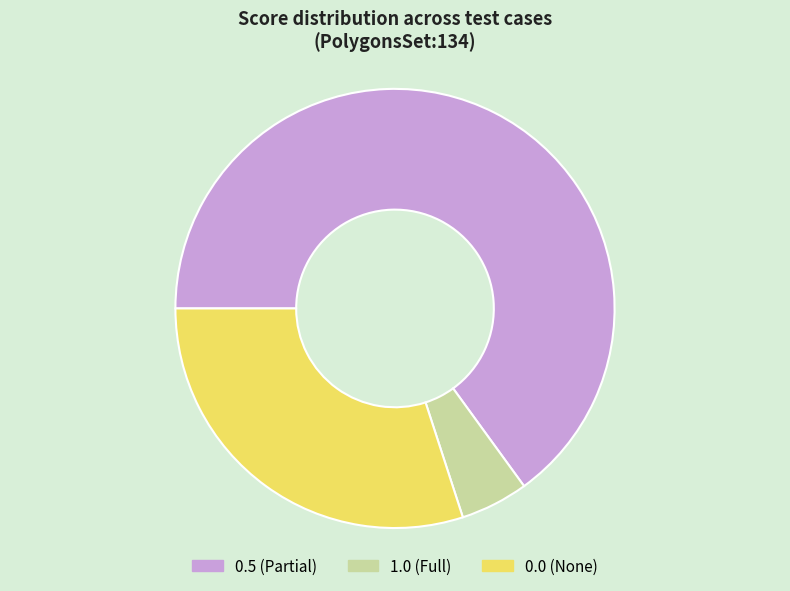

Do 0.5 (Partial) and 1.0 (Full) together represent more than half of the pie?

Yes